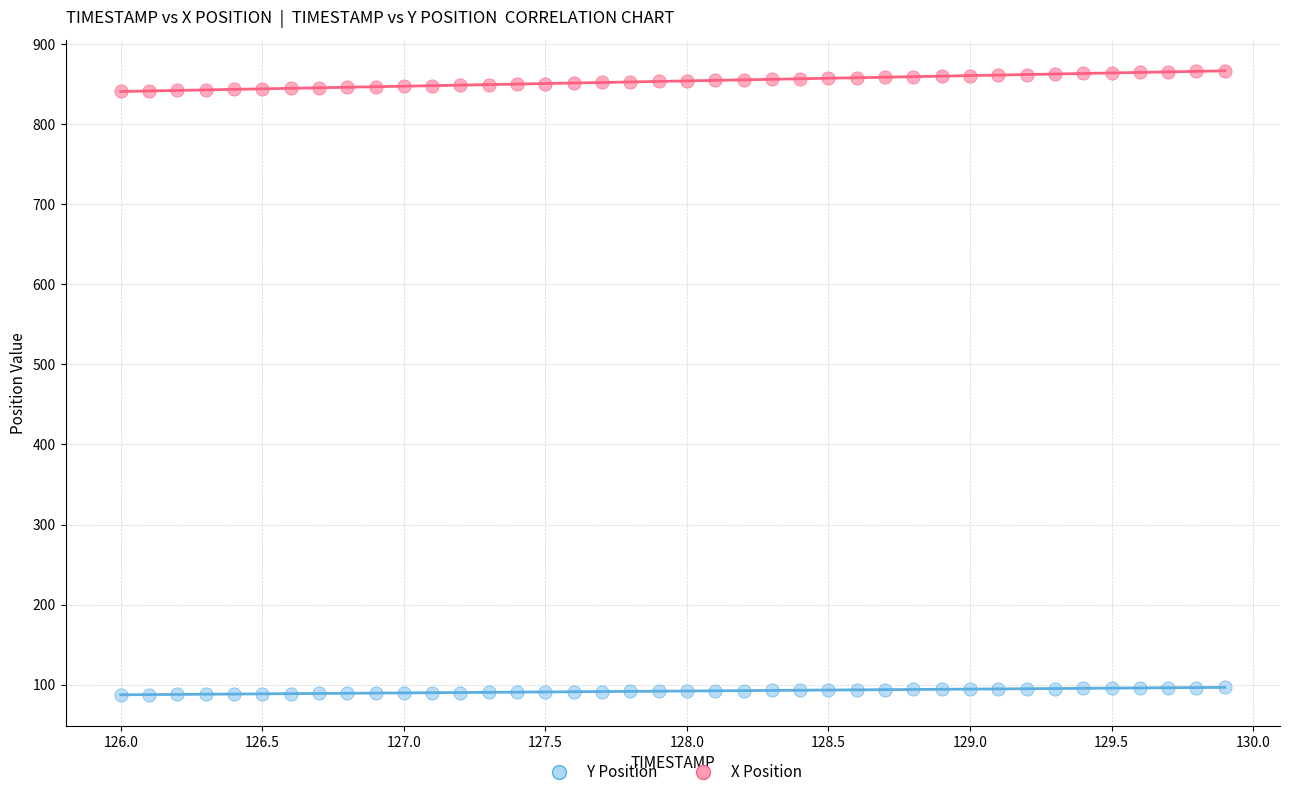

What is the X range (max minus min) for the scatter plot?

3.9